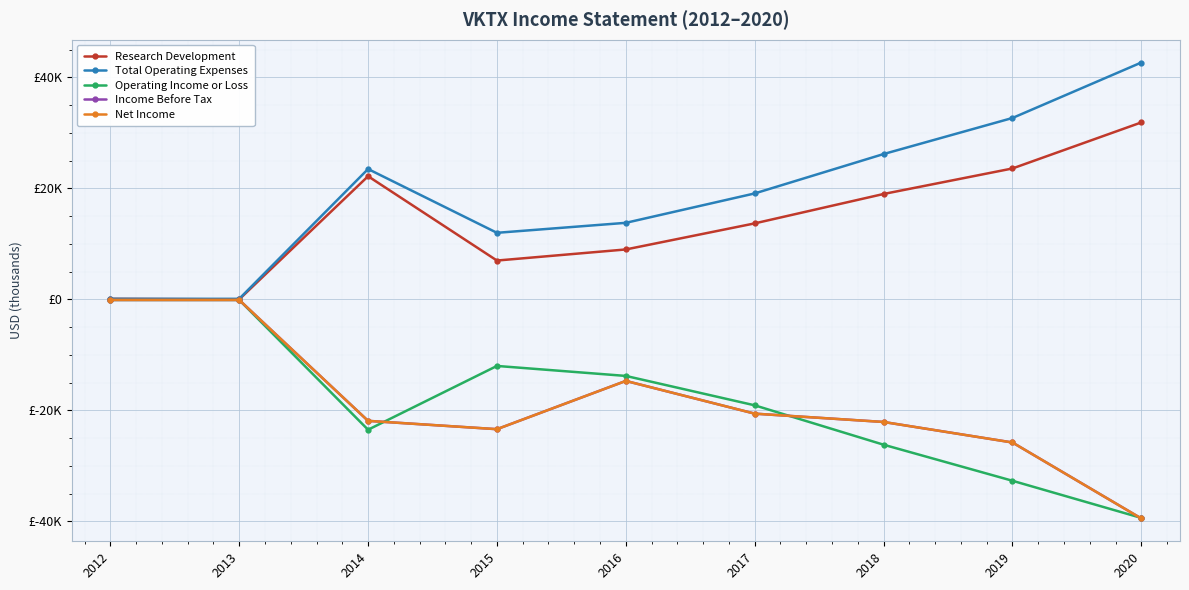

Does the chart have visible grid lines?

Yes